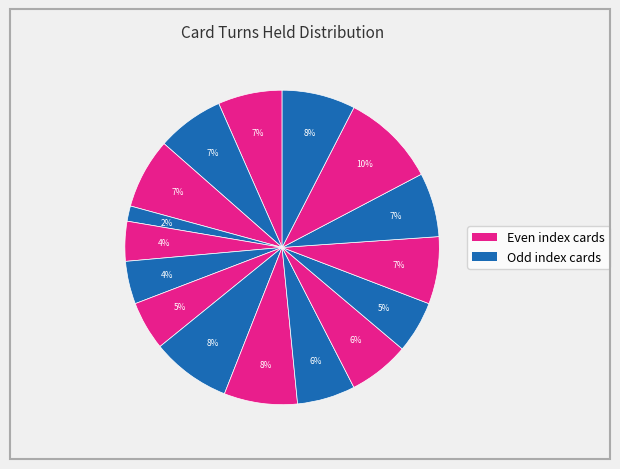

How many segments does this pie chart have?

16